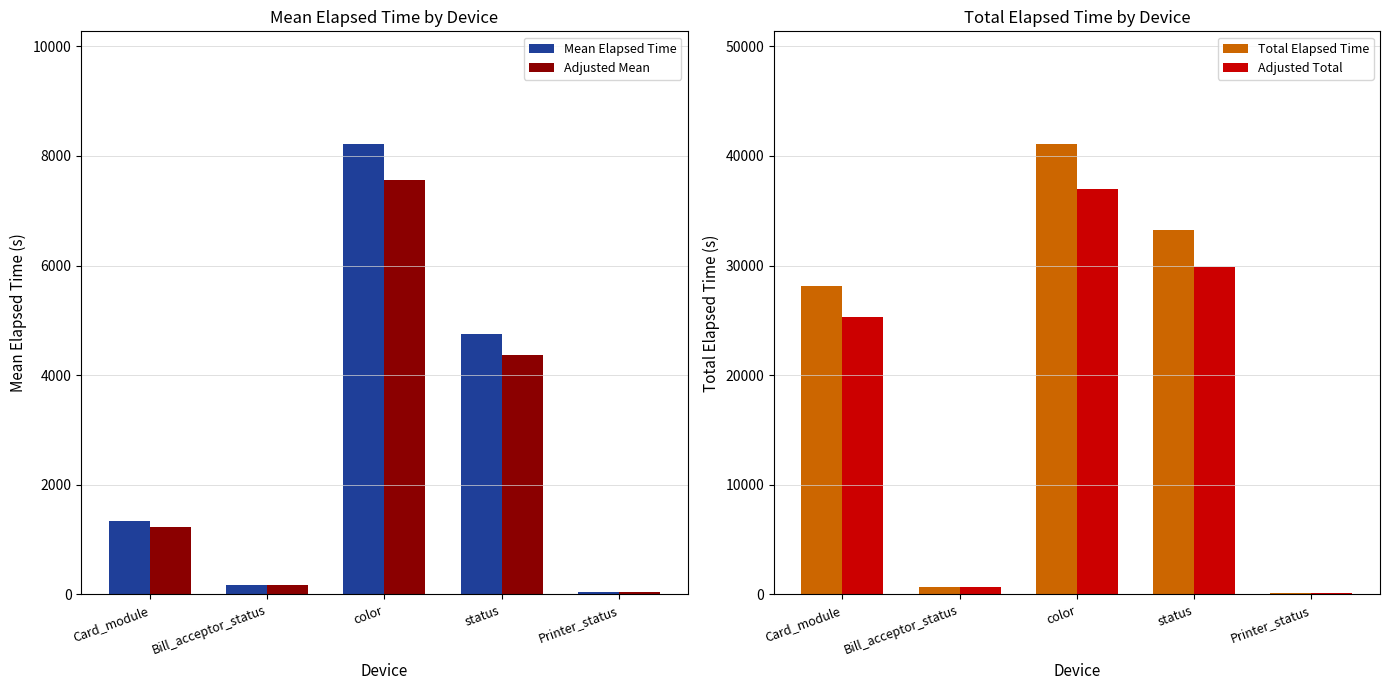

Which has a higher value, Bill_acceptor_status or status?

status